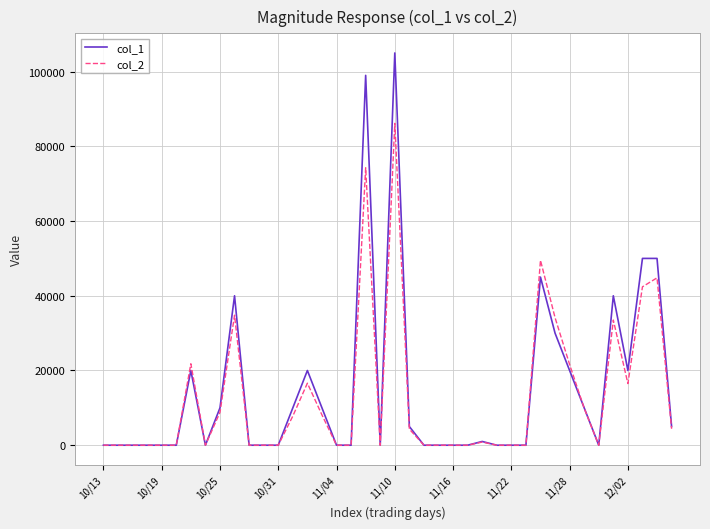

List the series in order of their peak value, lowest first.

col_2, col_1